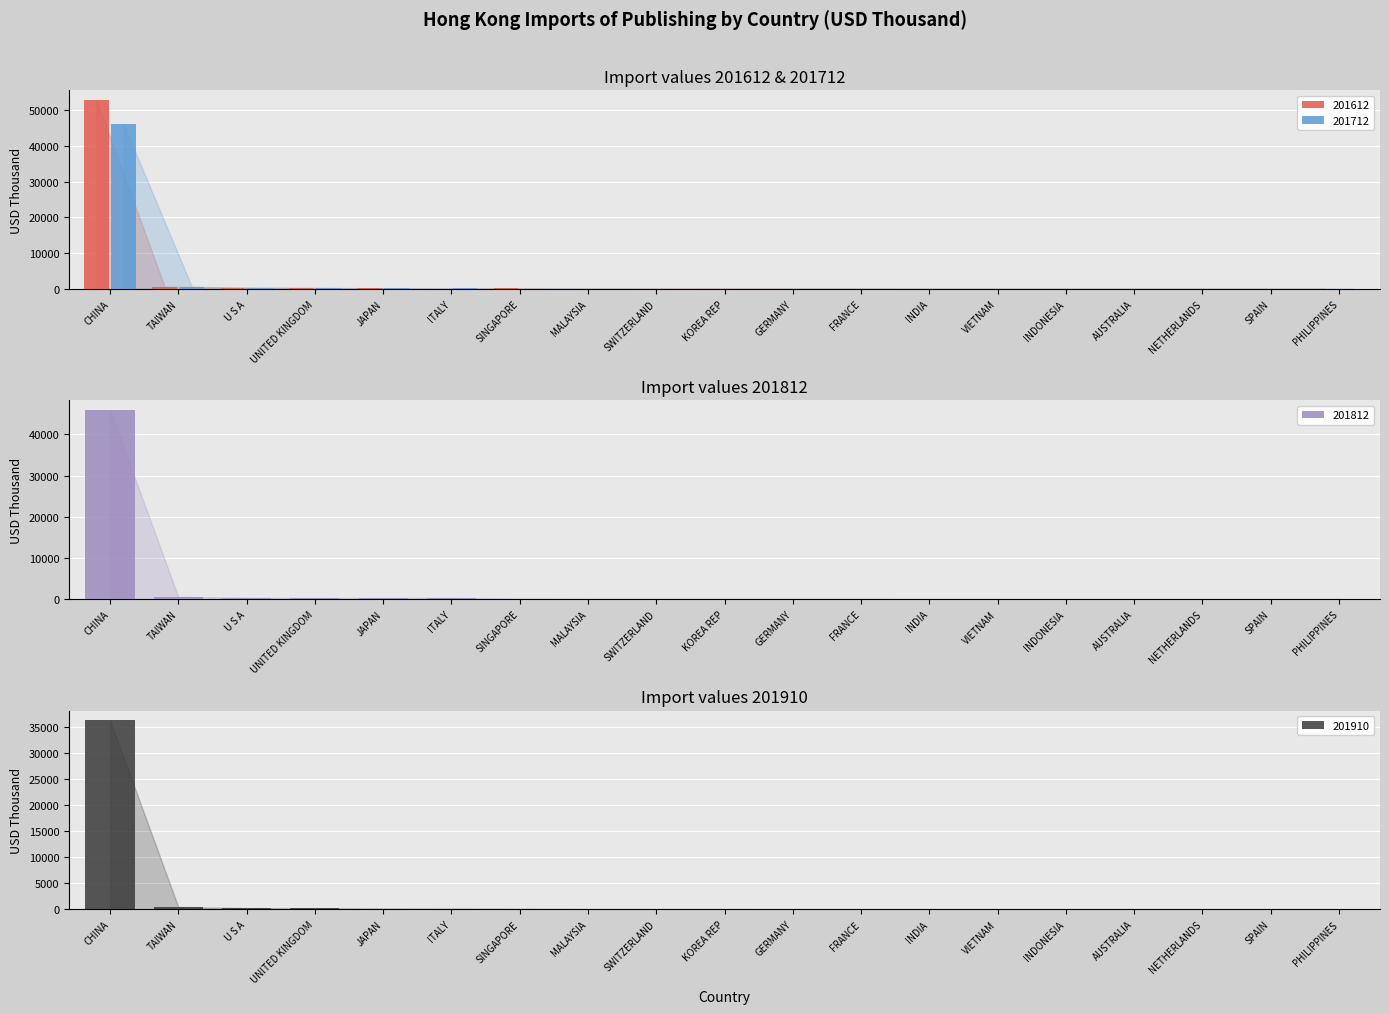

At which label is 201712 closest to 23004?

TAIWAN